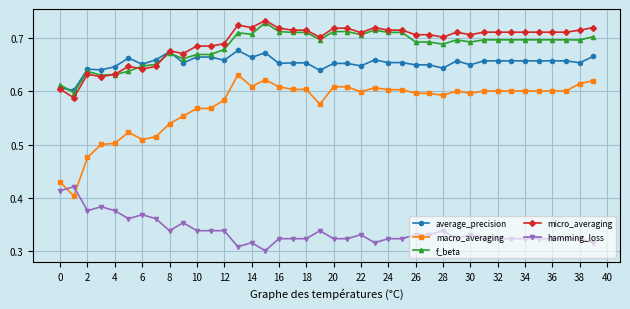

At how many categories does at least one series exceed 0?

40